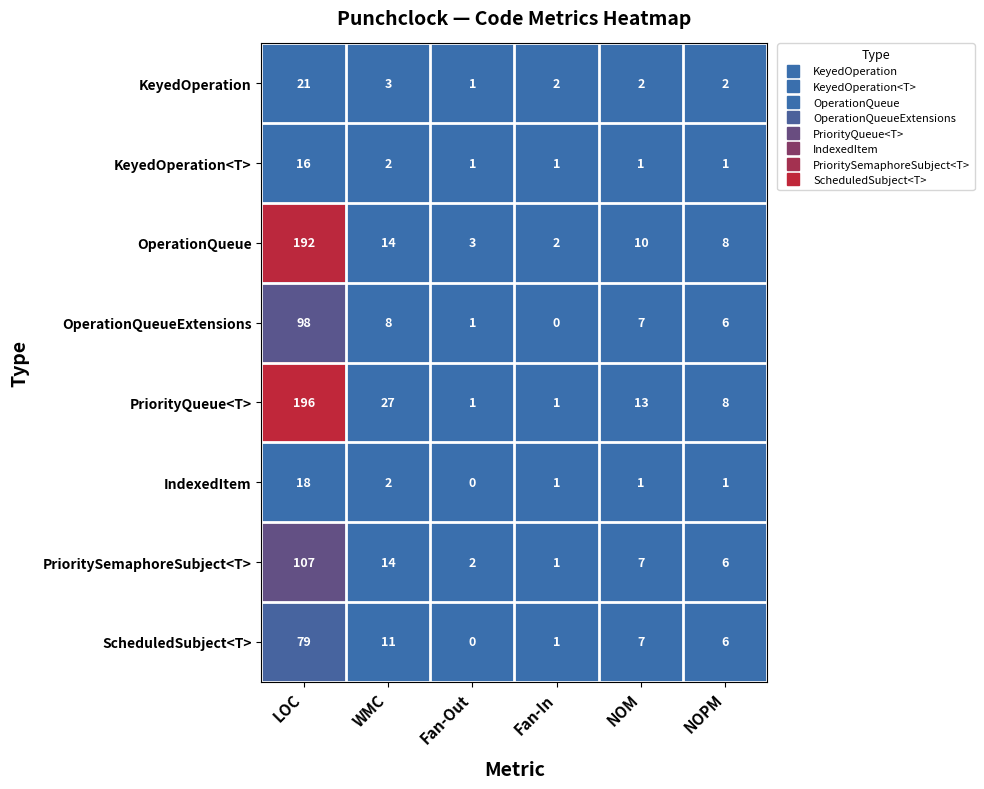

What is the difference between the ScheduledSubject<T> values at Fan-Out and LOC?

79